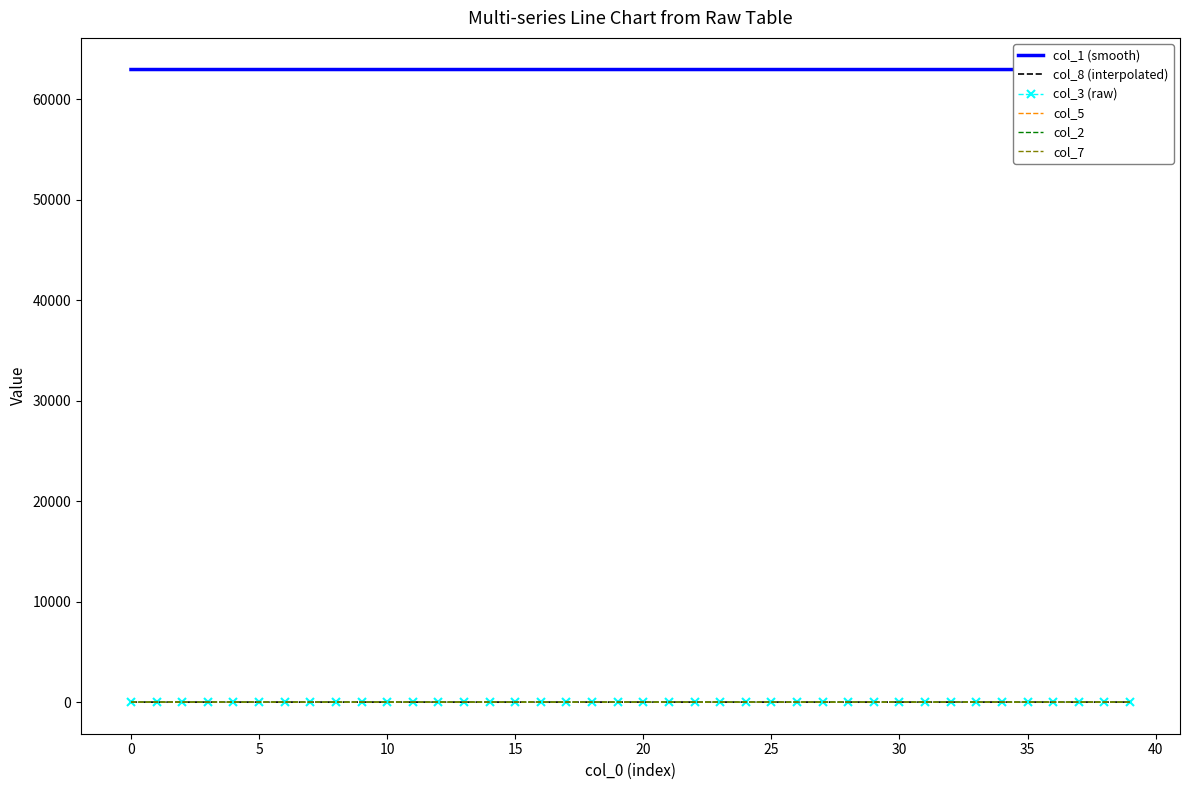

Rank the series by their maximum value, from highest to lowest.

col_1 (smooth), col_8 (interpolated), col_3 (raw), col_5, col_2, col_7